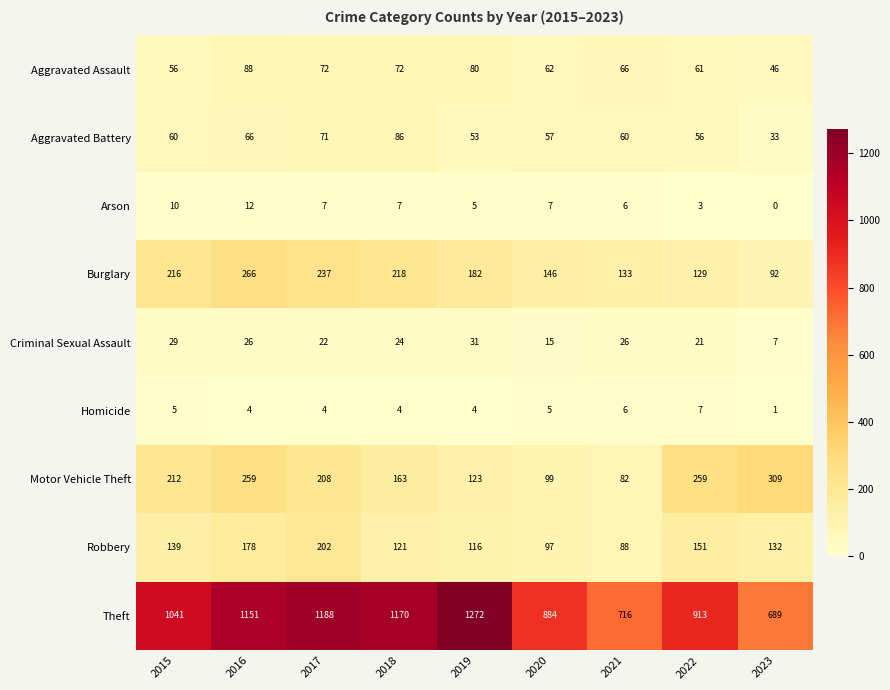

List the series in order of their peak value, lowest first.

Homicide, Arson, Criminal Sexual Assault, Aggravated Battery, Aggravated Assault, Robbery, Burglary, Motor Vehicle Theft, Theft